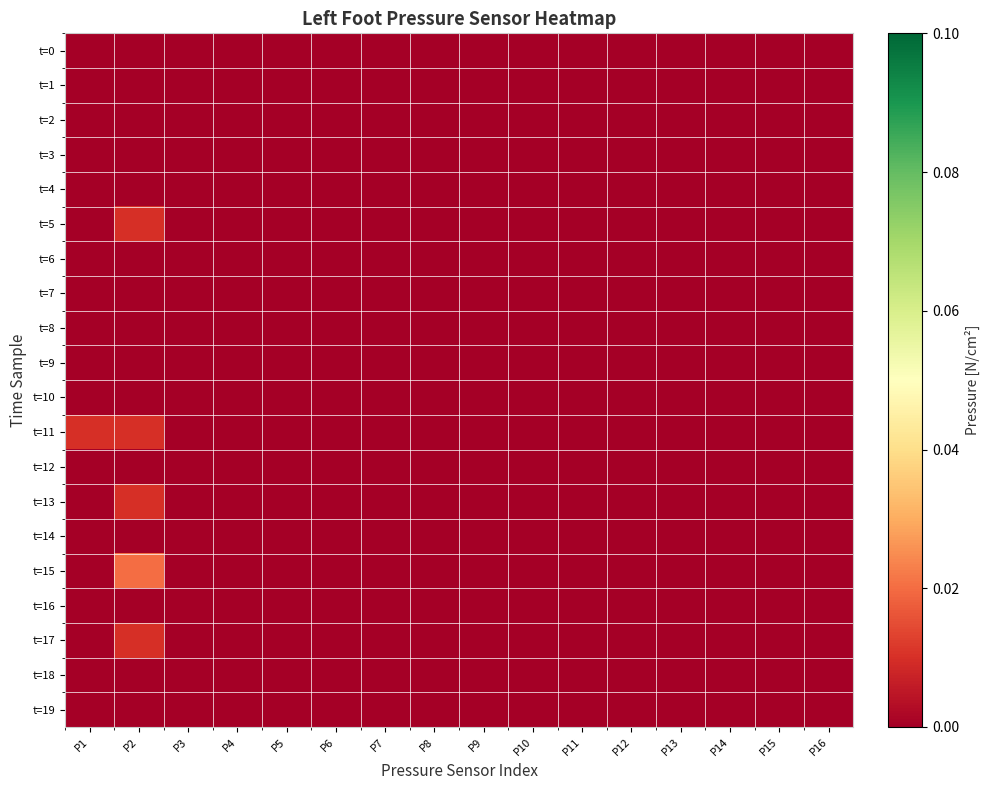

At which category is the sum across all series the highest?

P2